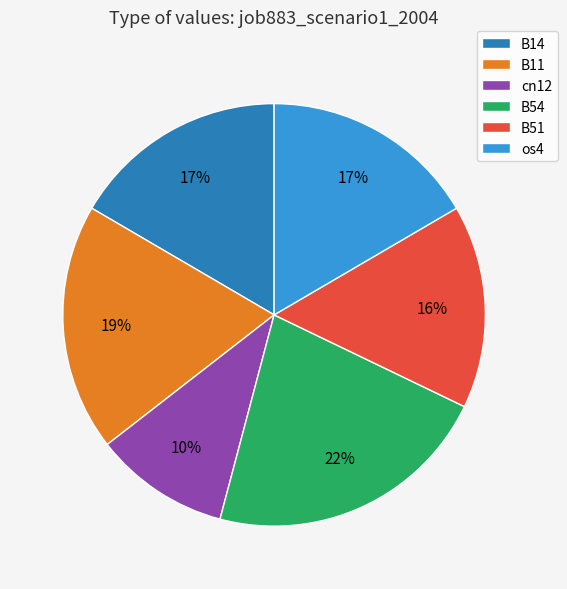

Combined, do B11 and os4 account for over 50%?

No